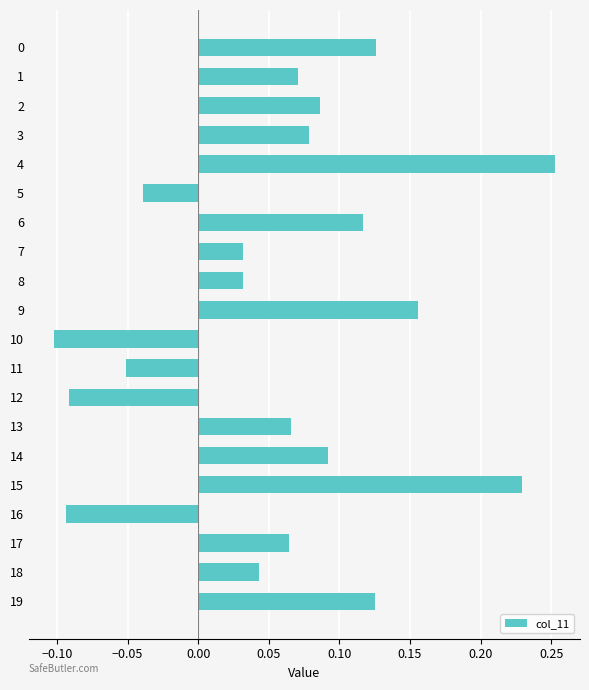

How many negative values are there?

5